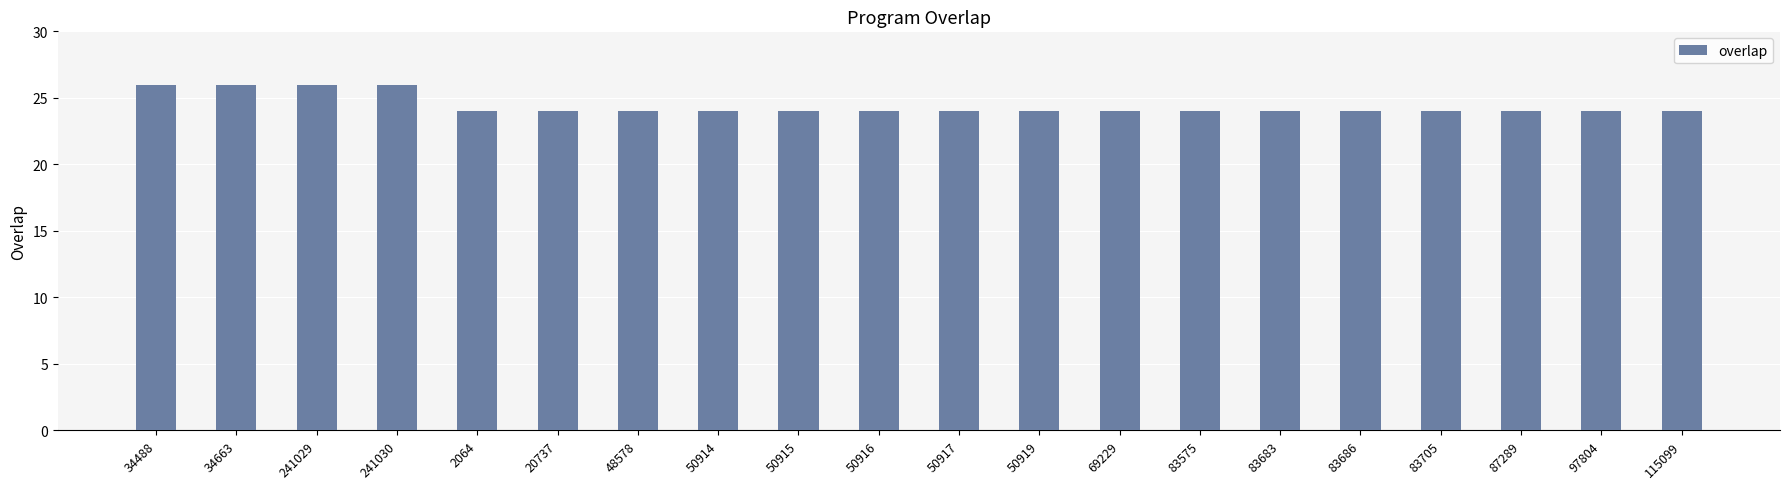

How many distinct data groups are displayed?

1